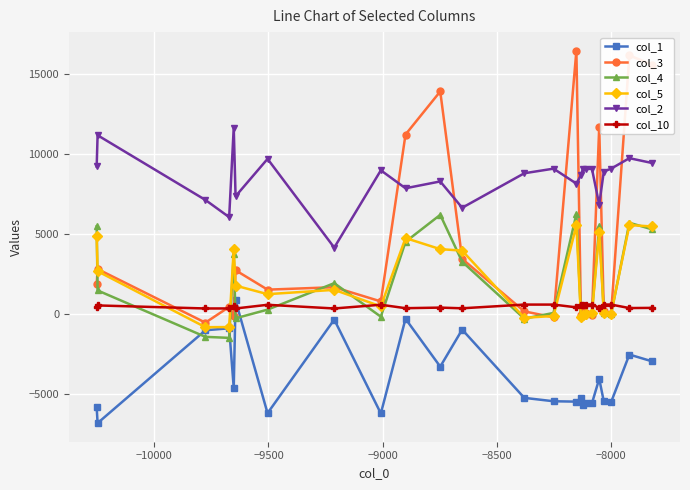

What are all the series names shown in the legend?

col_1, col_3, col_4, col_5, col_2, col_10